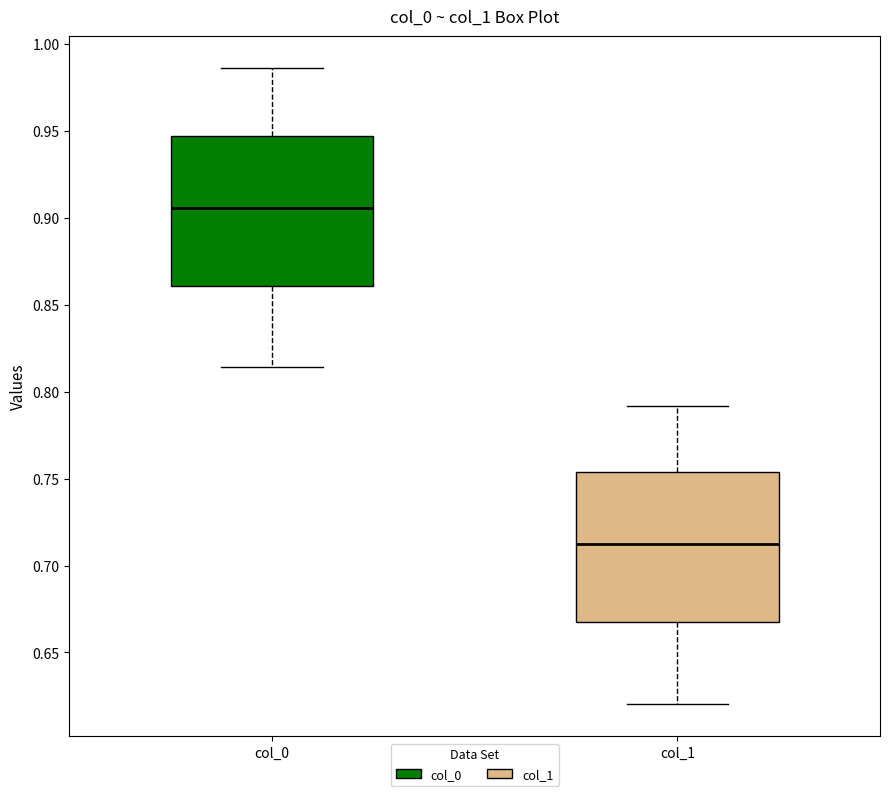

Where is the lower edge of the box for col_1 on the y-axis? The values are not printed on the chart, so give them approximately, as read against the axis.

0.670